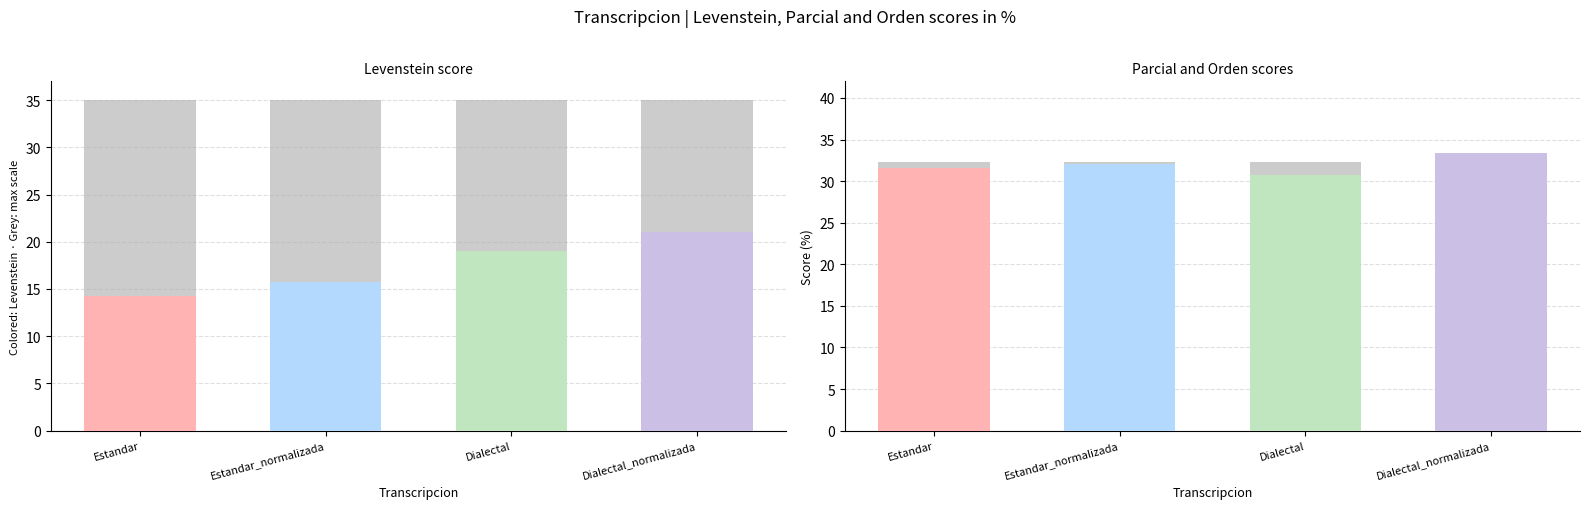

Reading left to right, what are all the values shown in this chart?

Levenstein: 14.3	15.8	19.0	21.1
Parcial: 31.6	32.0	30.8	33.3
Orden: 32.3	32.3	32.3	32.3